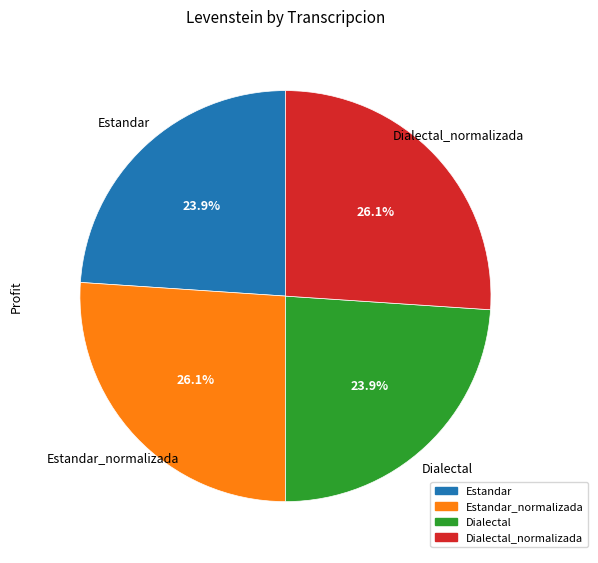

How many segments does this pie chart have?

4